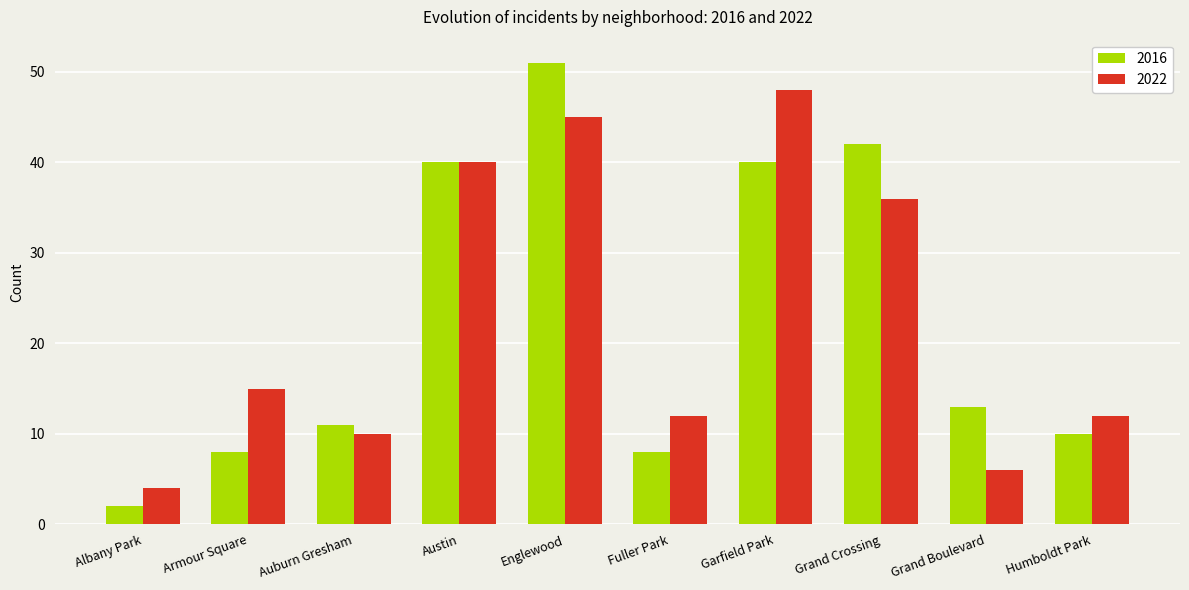

Rank the series at Grand Boulevard from lowest to highest value.

2022, 2016